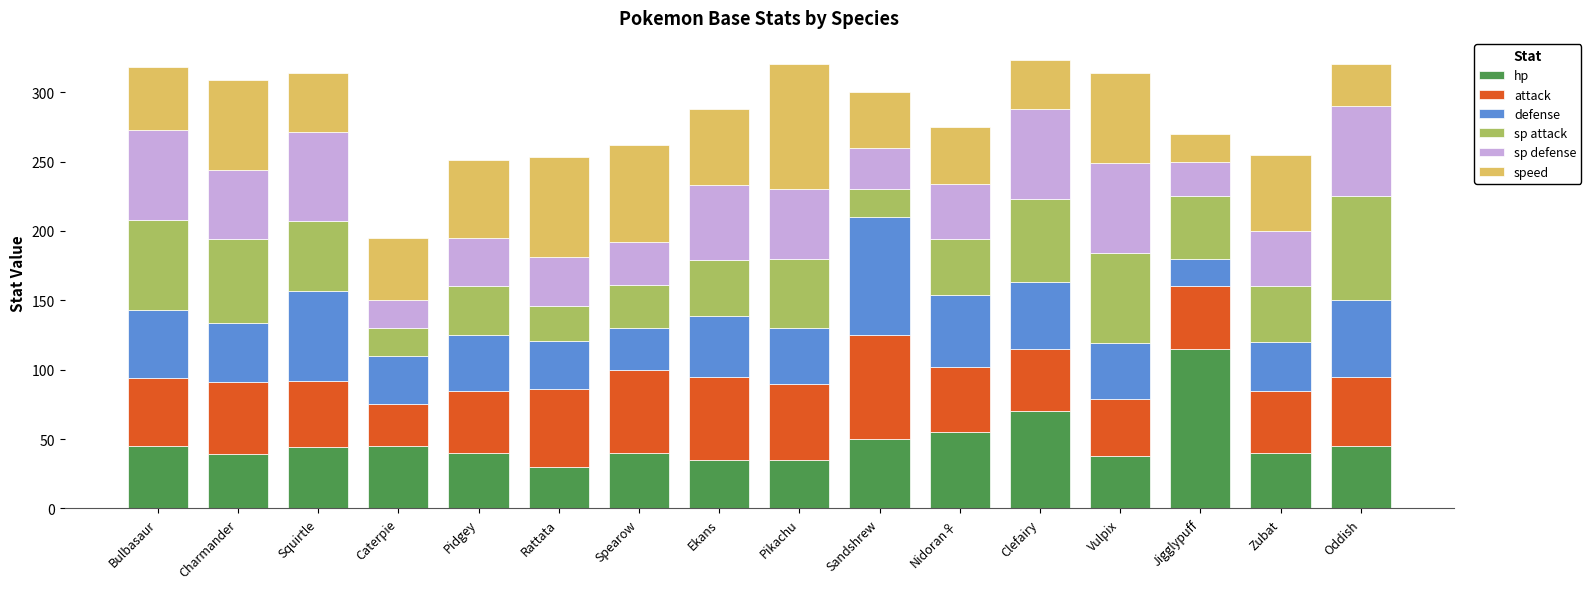

What is the total value across all series at Rattata?

253